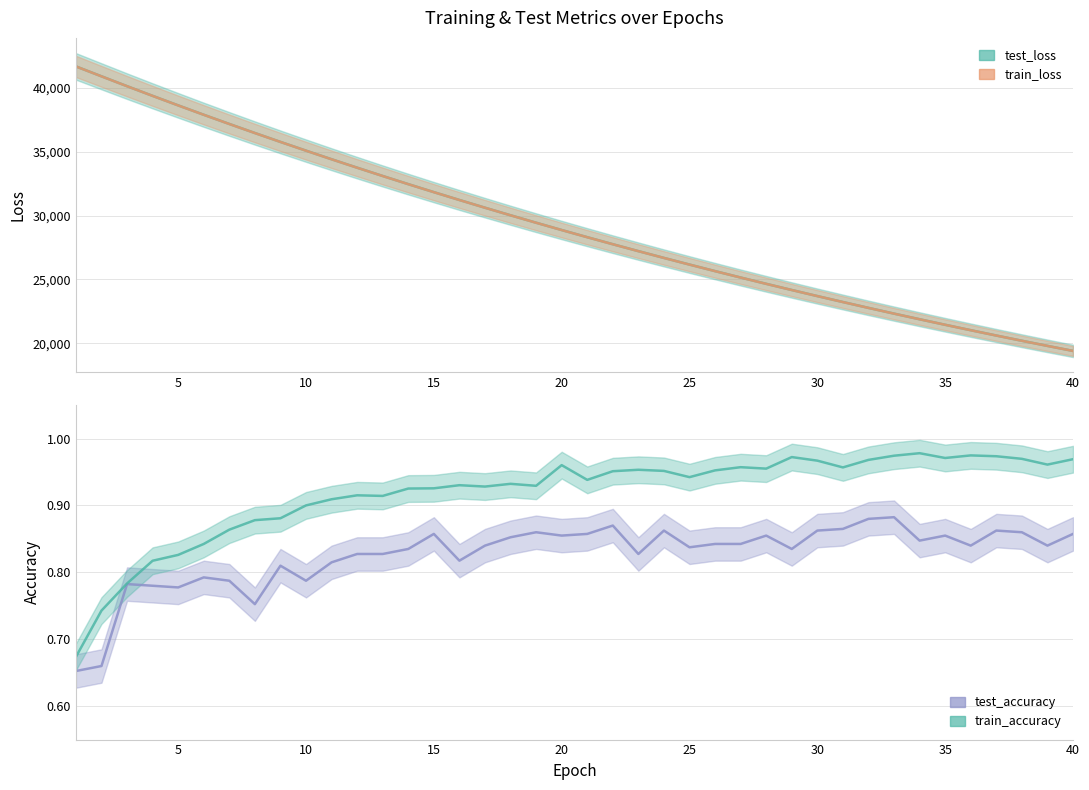

How many lines are shown in the chart?

4